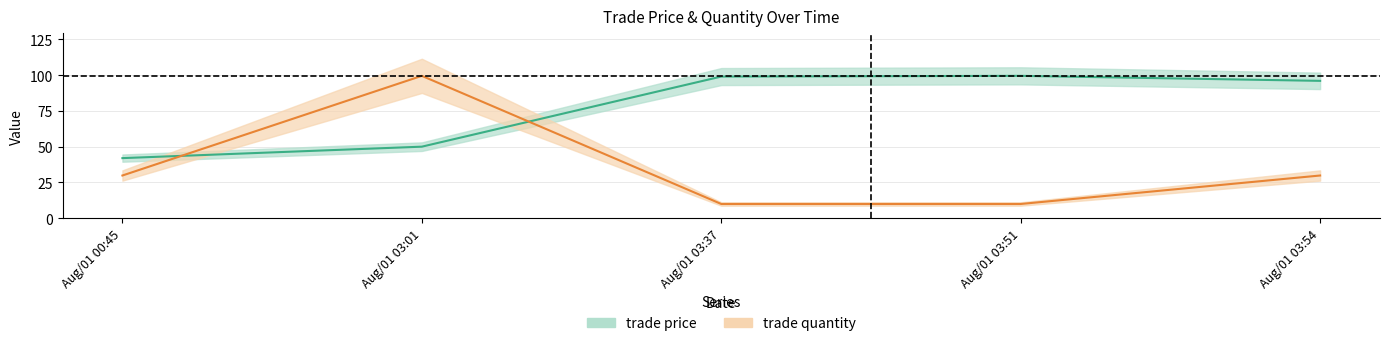

What is the difference between the highest and lowest values at Aug/01 03:54?

66.2